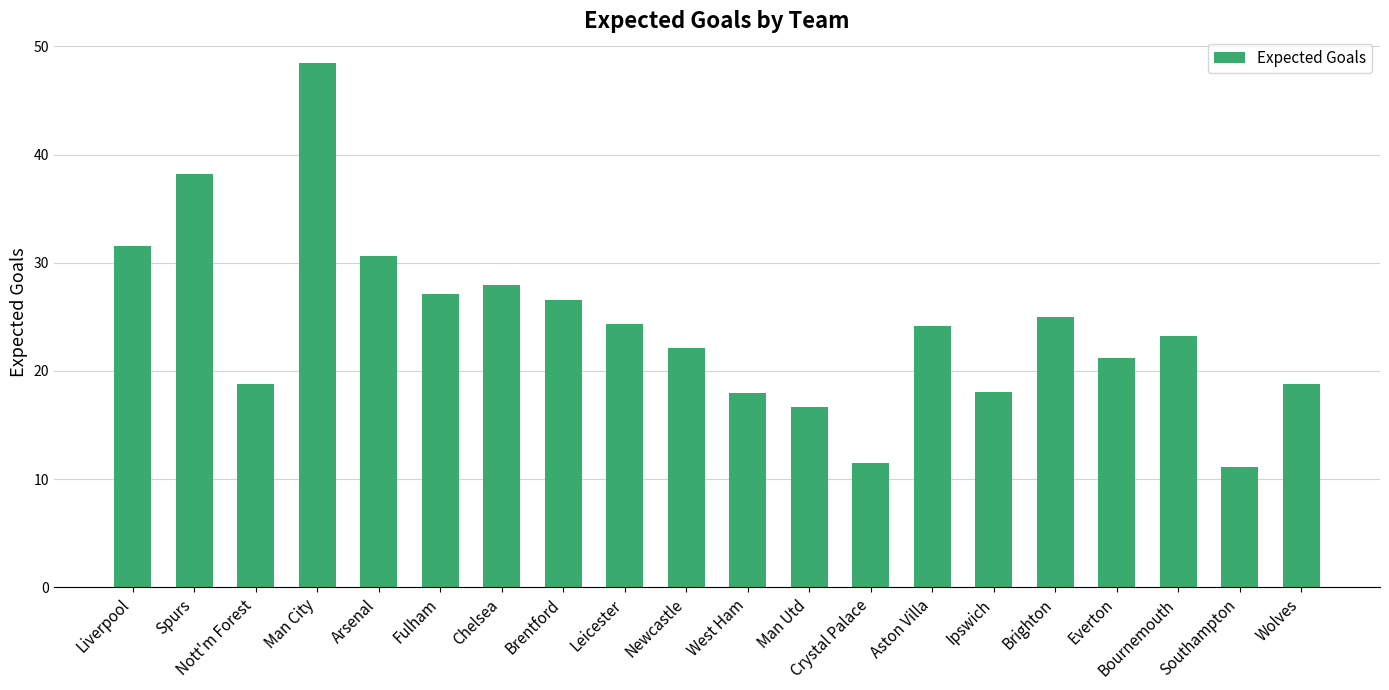

What is the smallest value displayed?

11.1